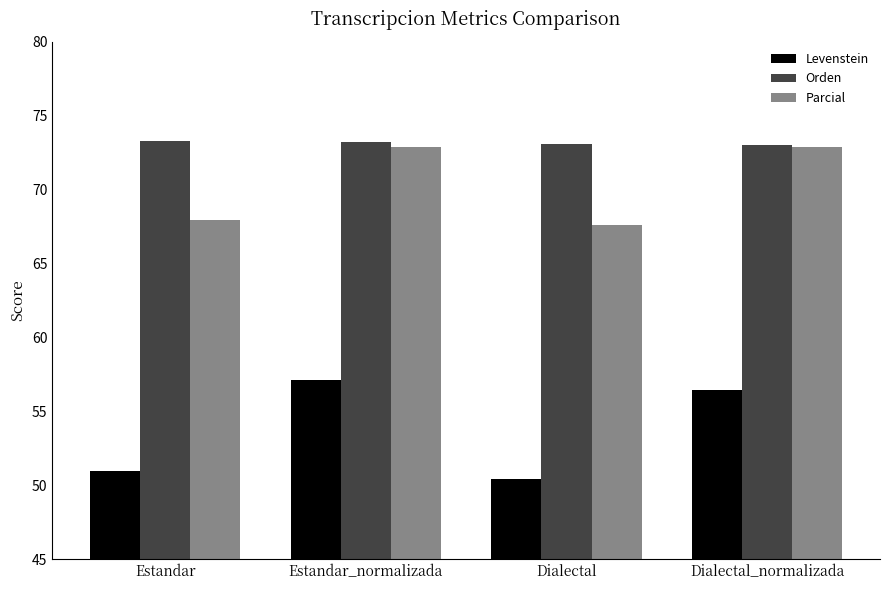

What is the greatest value displayed?

73.3